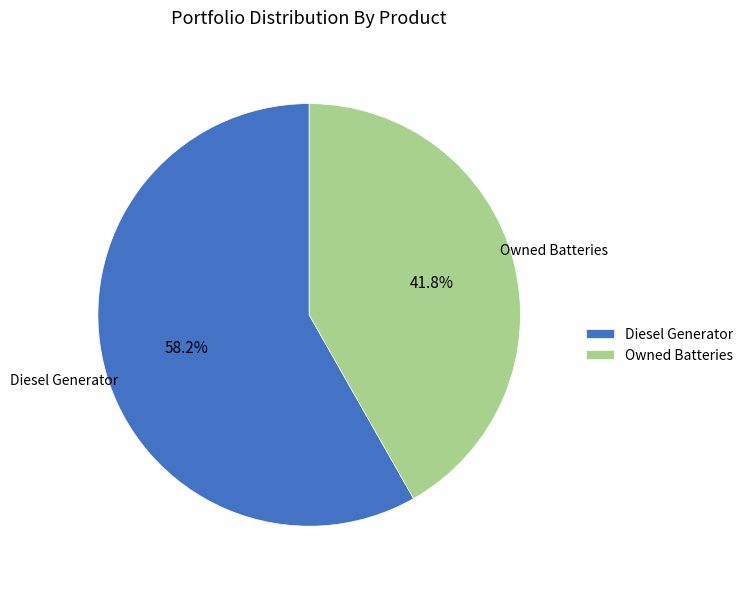

How many slices are in this pie chart?

2